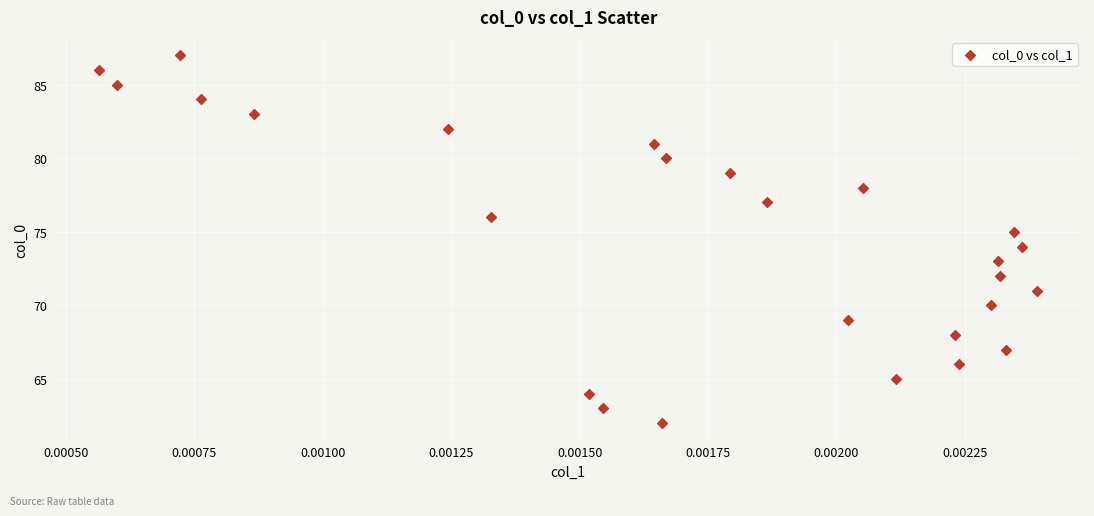

What is the range of Y values (max minus min)?

25